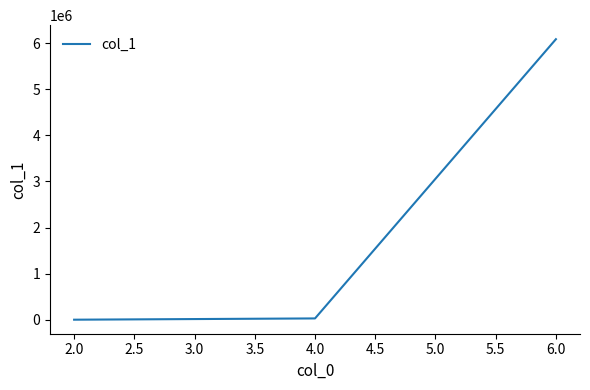

What is the greatest value displayed?

6088199